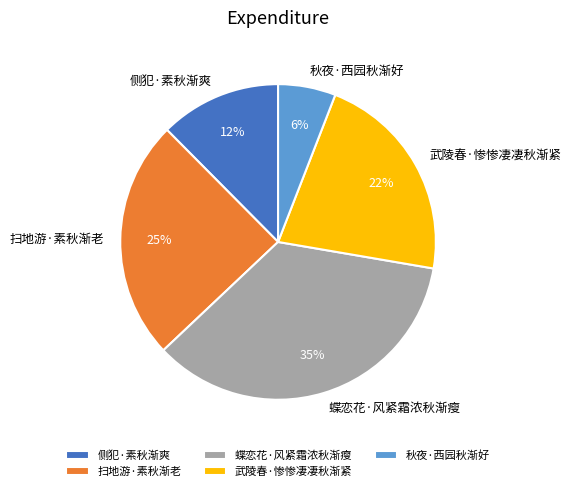

Rank the categories by value from highest to lowest.

蝶恋花·风紧霜浓秋渐瘦, 扫地游·素秋渐老, 武陵春·惨惨凄凄秋渐紧, 侧犯·素秋渐爽, 秋夜·西园秋渐好